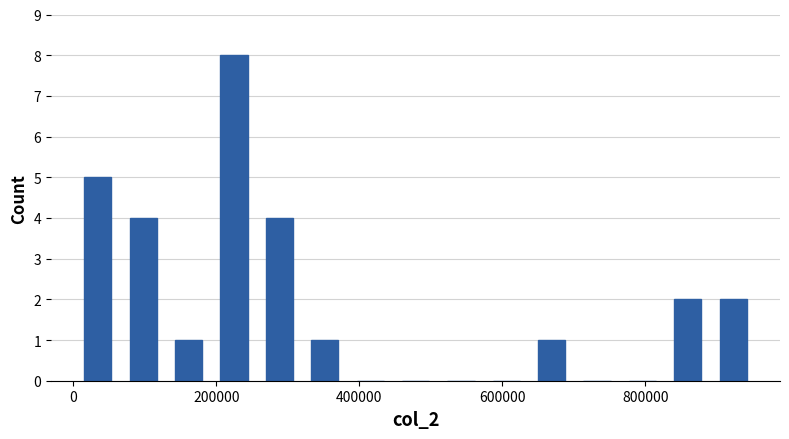

Around what value on the x-axis is the tallest bar? Give the approximate position of its centre, as read against the axis.

220000